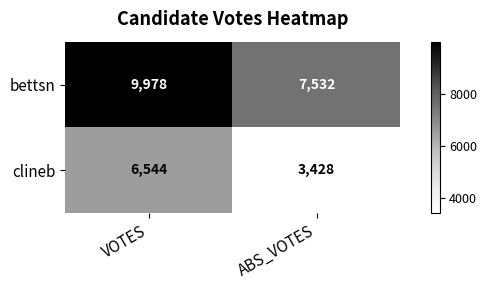

Reading left to right, transcribe all the data shown in this chart.

bettsn: VOTES=9978	ABS_VOTES=7532
clineb: VOTES=6544	ABS_VOTES=3428